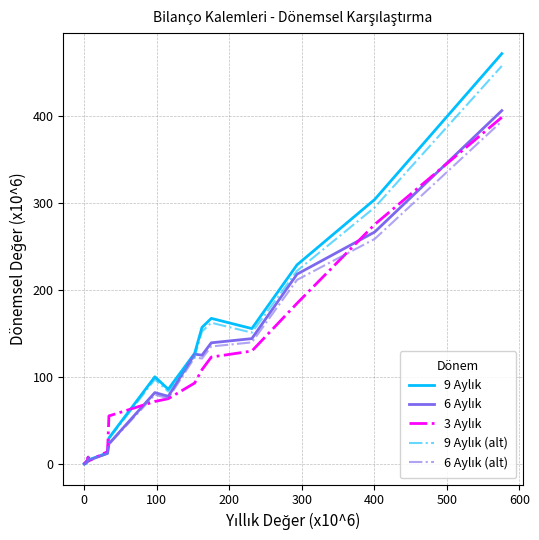

Reading left to right, list all the values displayed in this chart.

9 Aylık: 0.2	0.1	0.2	0.9	1.1	1.2	4.7	3.6	4.8	13.0	30.2	100.4	86.1	127.5	157.2	167.6	155.9	229.1	304.2	471.8
6 Aylık: 0.2	0.0	0.3	1.0	1.1	1.5	3.9	8.3	4.3	12.5	23.4	82.3	78.0	126.6	125.2	139.5	144.3	218.4	266.9	406.3
3 Aylık: 0.0	0.0	0.9	1.1	1.0	3.2	4.3	8.0	3.5	14.5	55.5	72.1	75.3	93.3	108.6	123.1	130.1	184.9	275.5	398.6
9 Aylık (alt): 0.2	0.1	0.2	0.9	1.1	1.2	4.6	3.5	4.7	12.6	29.3	97.4	83.5	123.7	152.5	162.6	151.2	222.2	295.1	457.7
6 Aylık (alt): 0.1	0.0	0.3	1.0	1.0	1.5	3.8	8.0	4.2	12.1	22.7	79.8	75.7	122.8	121.4	135.3	140.0	211.8	258.9	394.2